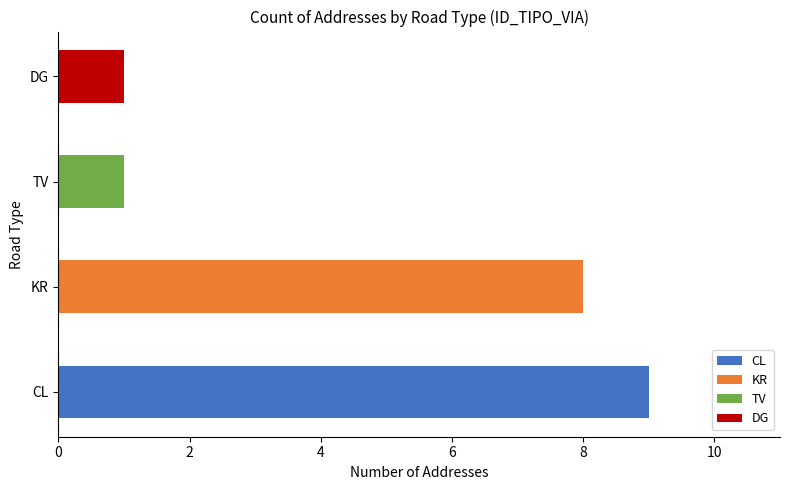

True or false: the data shows 14 at CL.

False